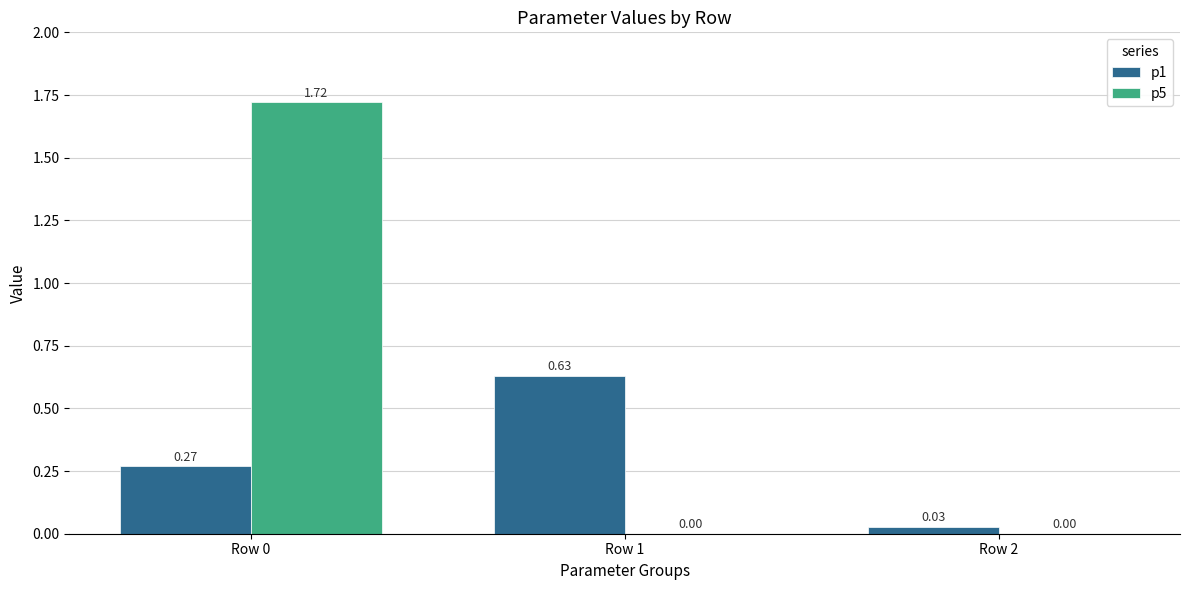

Which series has the largest total across all categories?

p5